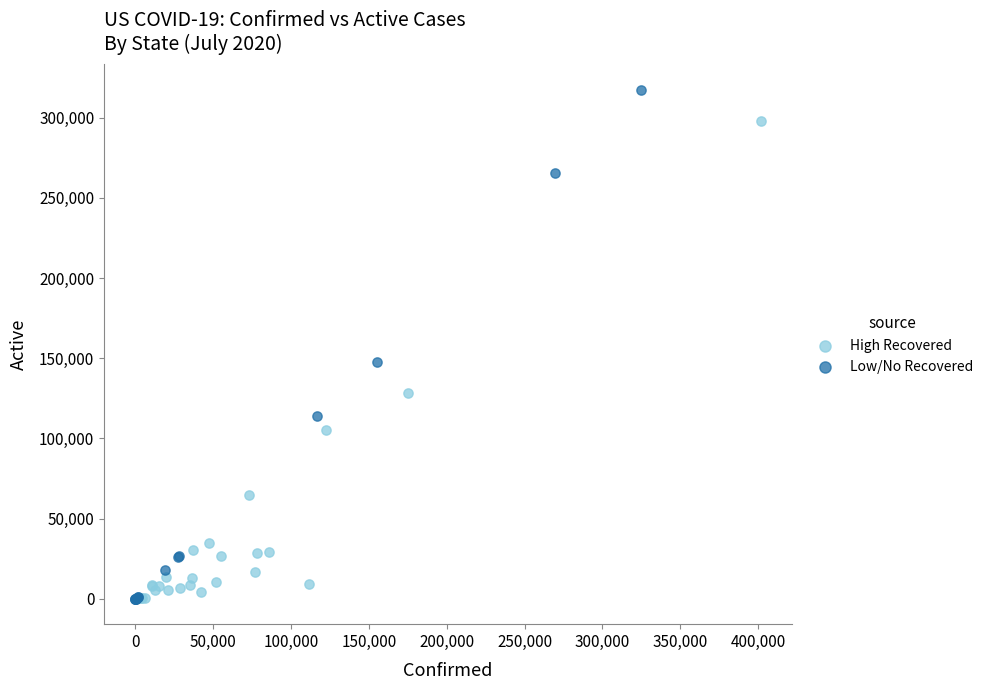

Which series has the largest Y range (max minus min)?

Low/No Recovered